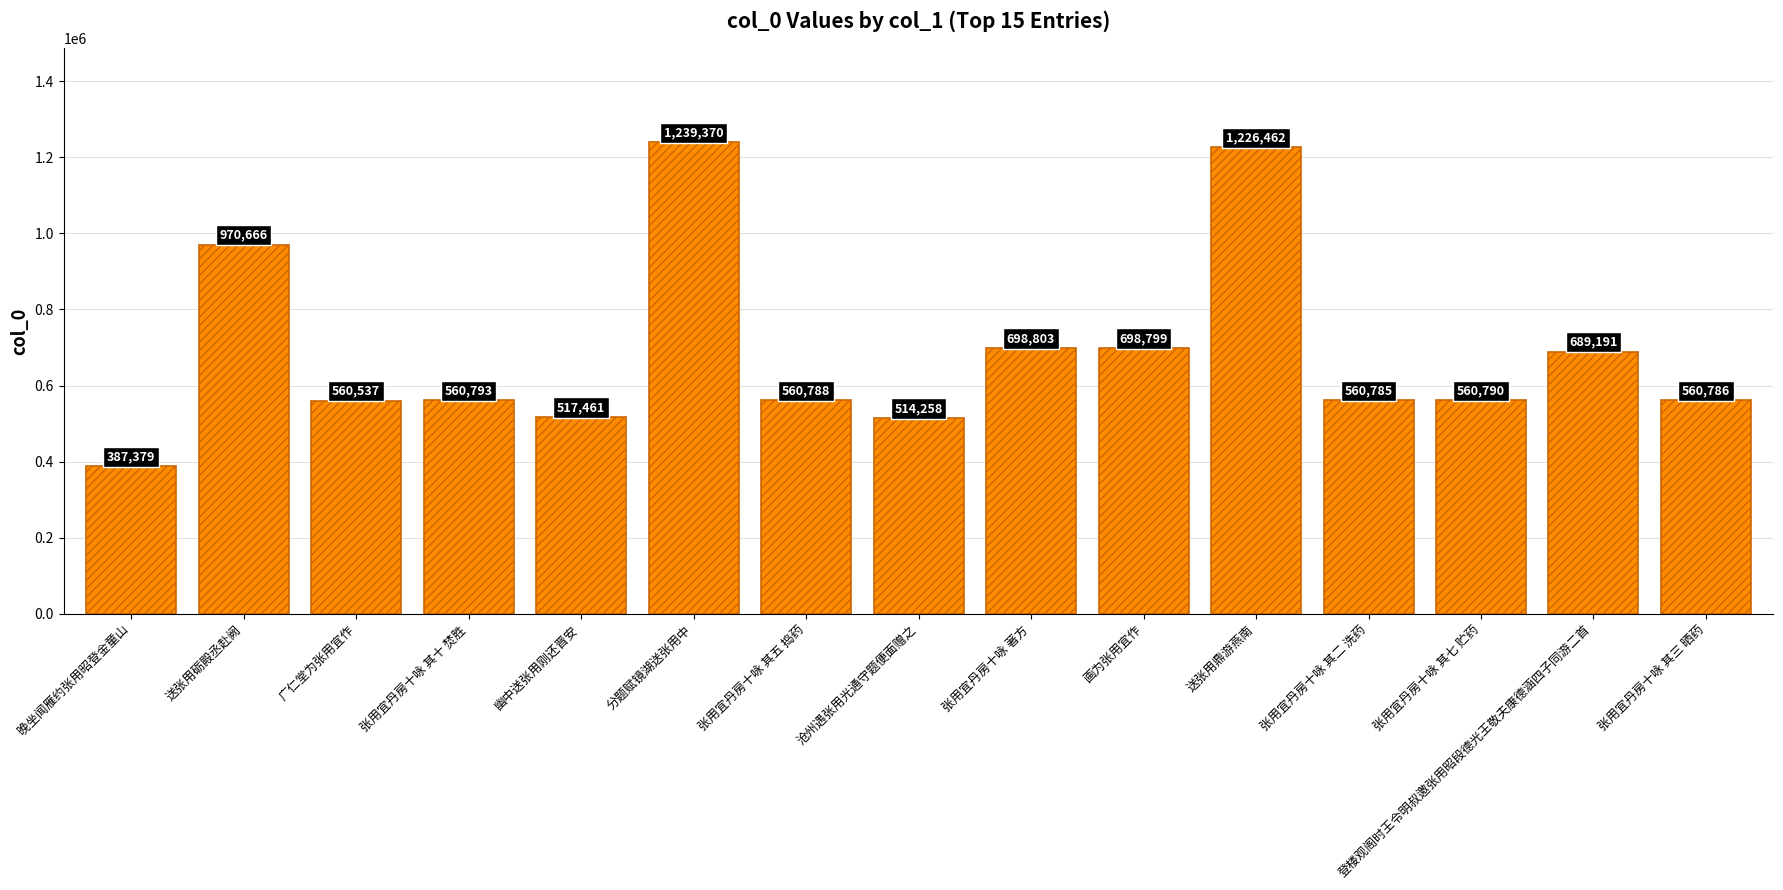

What is the label of the 10th bar from the right?

分题赋镜湖送张用中